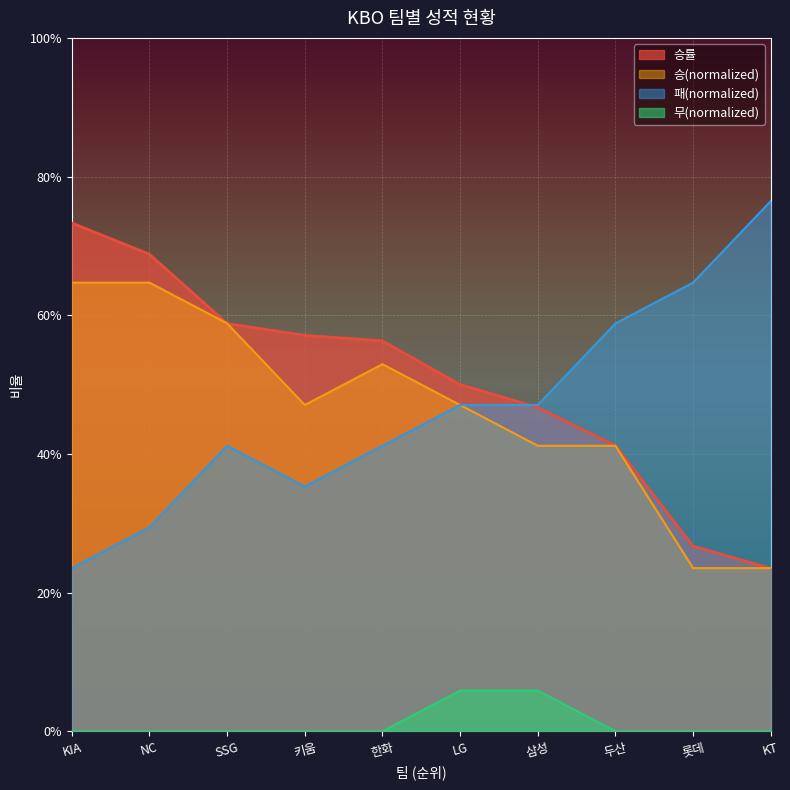

The value of 무 at 삼성 is 0.1. True or false?

False